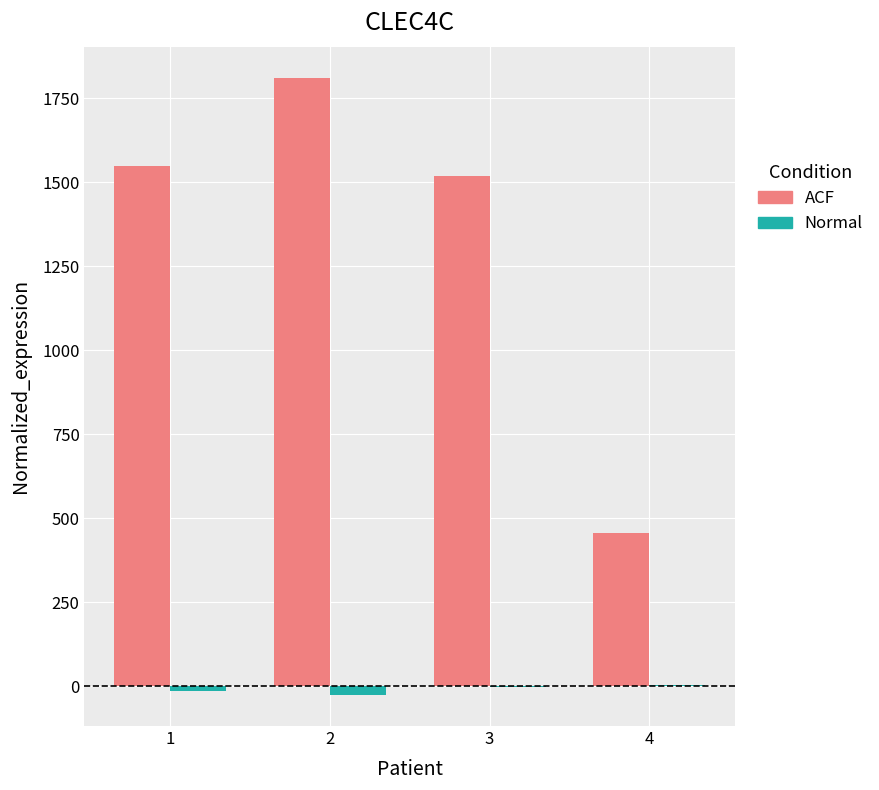

What is the maximum value shown in the chart?

1812.3